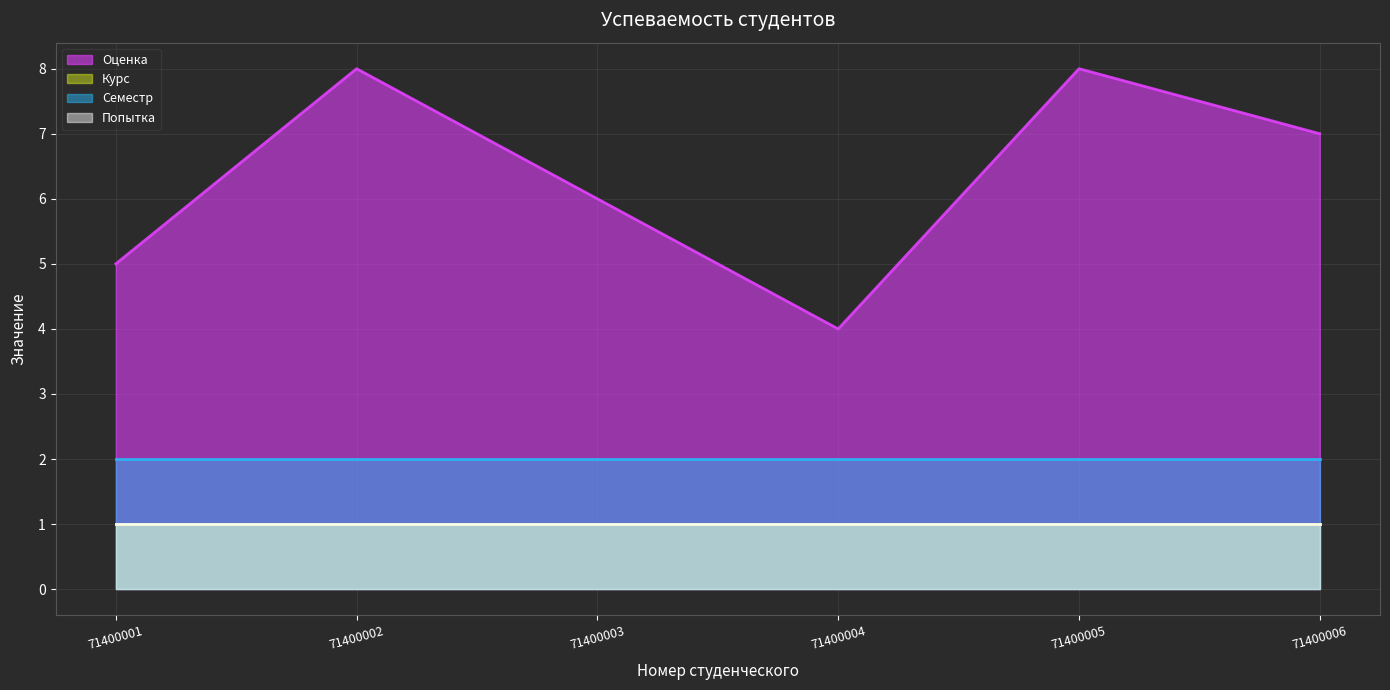

What is the difference between the highest and lowest values at 71400005?

7